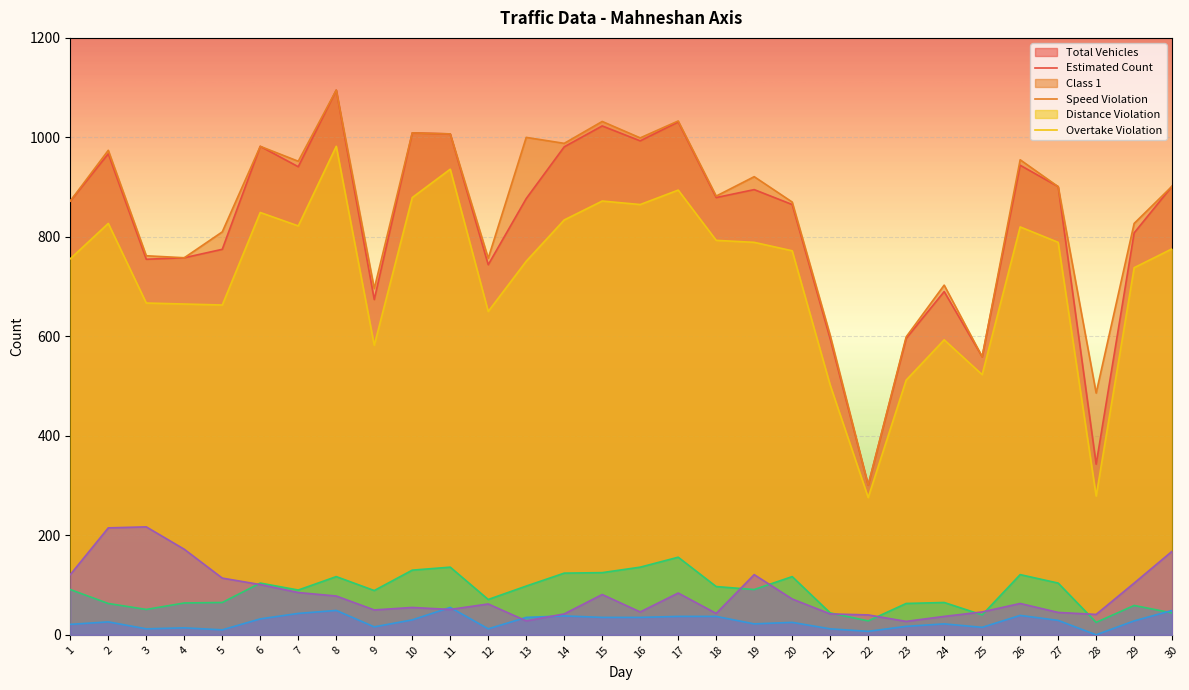

What is the greatest value displayed?

1095